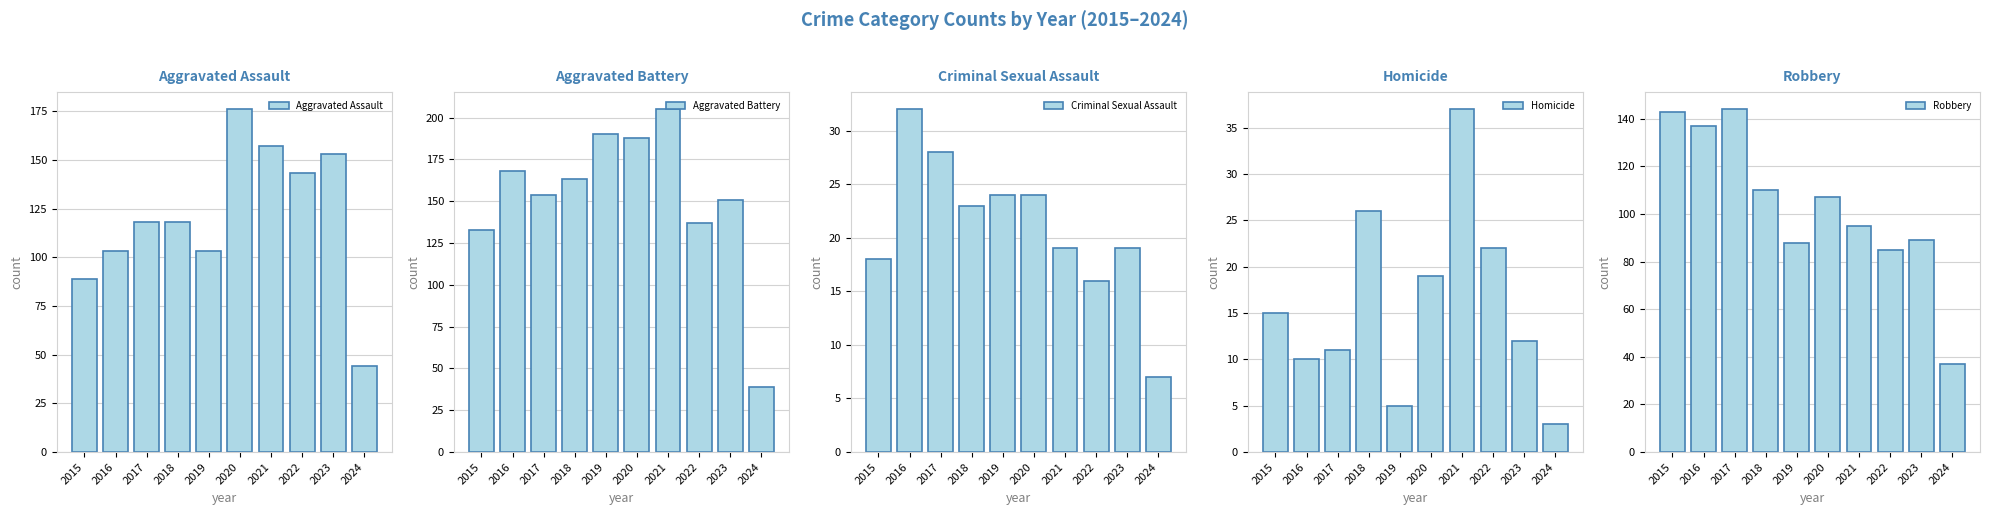

Does the chart contain stacked bars?

No